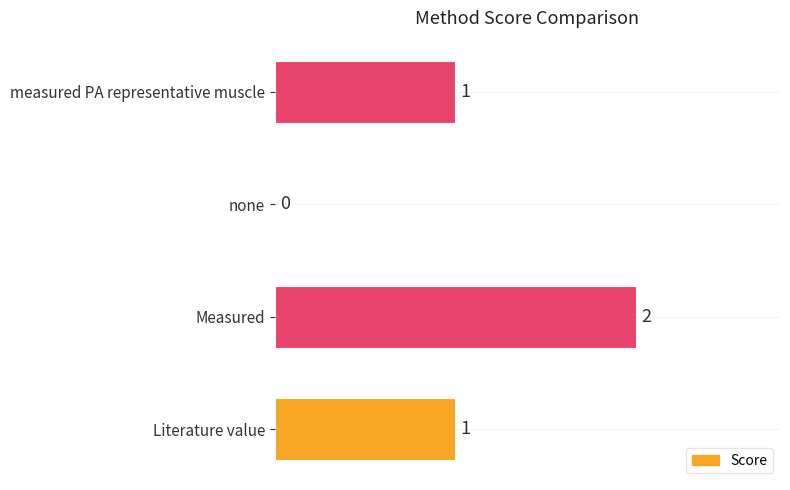

True or false: the data shows -1 at none.

False